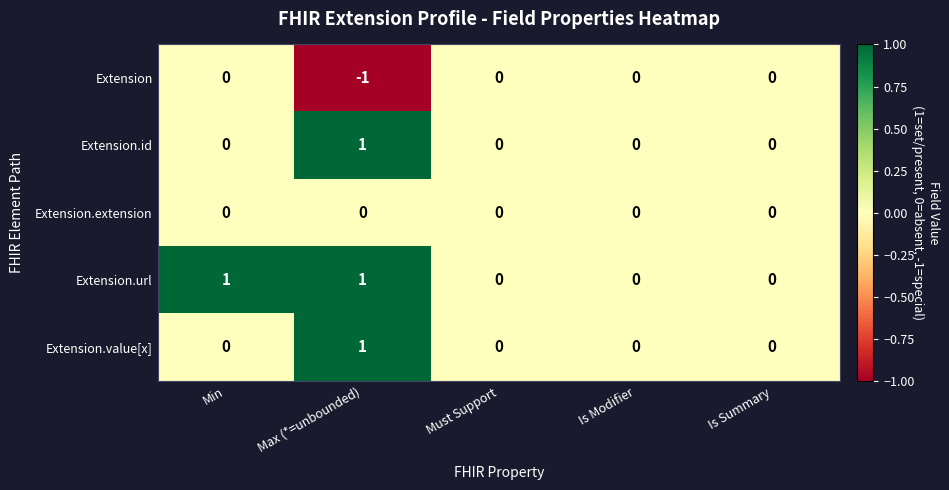

Which series changed the most between Min and Is Summary?

Extension.url